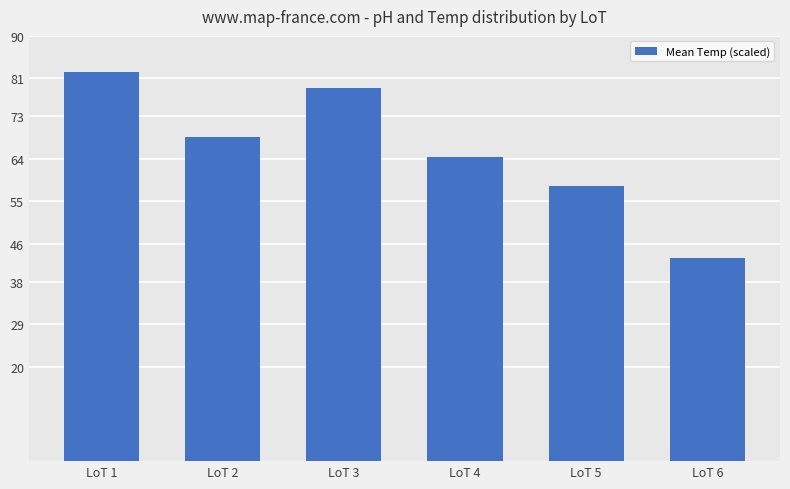

The chart shows a value of 82.3 at LoT 1. True or false?

True